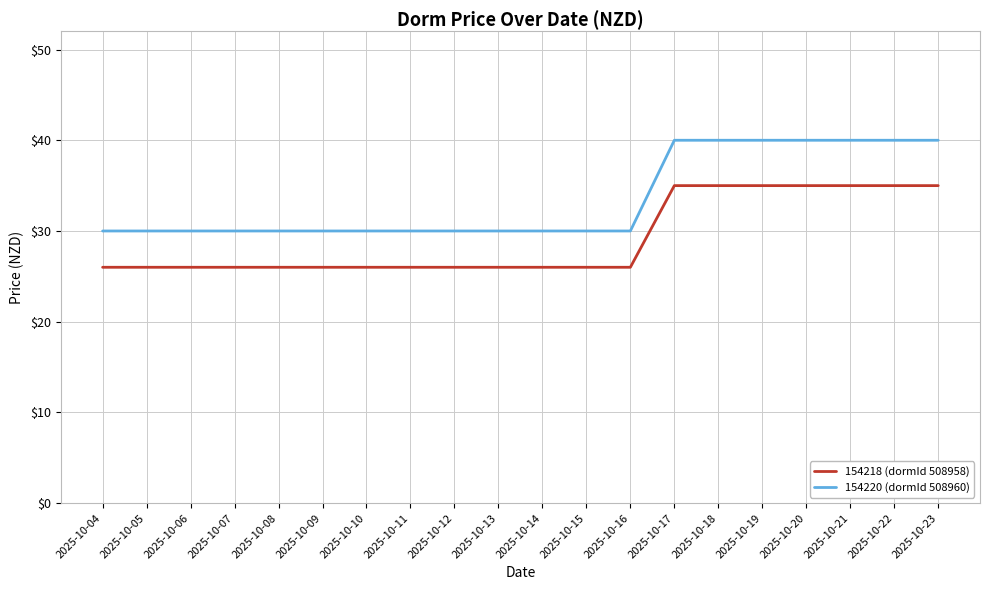

List the series in order of their peak value, lowest first.

154218 (dormId 508958), 154220 (dormId 508960)